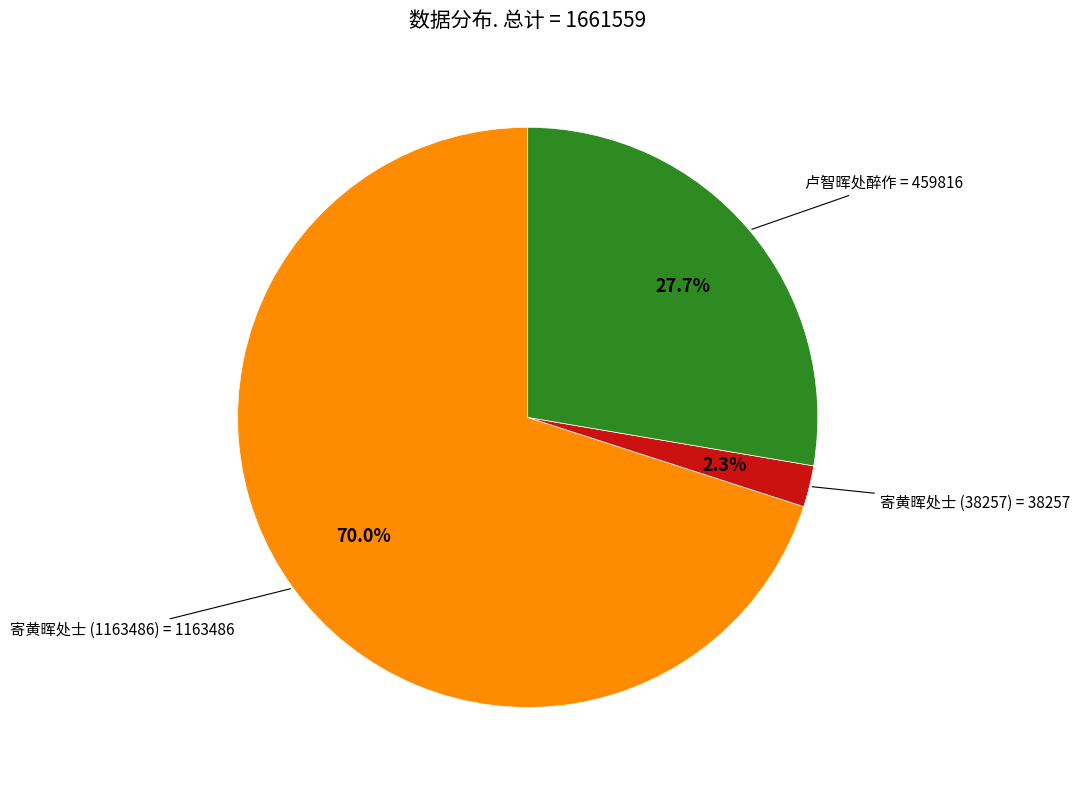

Which has a higher value, 寄黄晖处士 (1163486) or 卢智晖处醉作?

寄黄晖处士 (1163486)